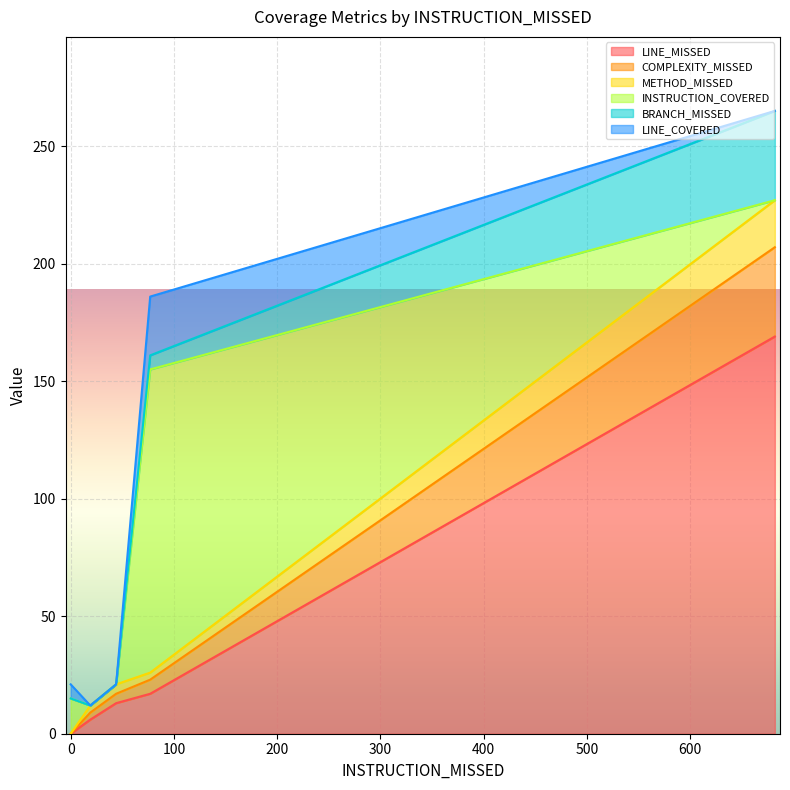

Reading right to left, list all the values displayed in this chart.

LINE_MISSED: 19=6	44=13	682=169	0=0	77=17
COMPLEXITY_MISSED: 19=3	44=4	682=38	0=0	77=6
METHOD_MISSED: 19=3	44=4	682=20	0=0	77=3
INSTRUCTION_COVERED: 19=0	44=0	682=0	0=15	77=129
BRANCH_MISSED: 19=0	44=0	682=38	0=0	77=6
LINE_COVERED: 19=0	44=0	682=0	0=6	77=25